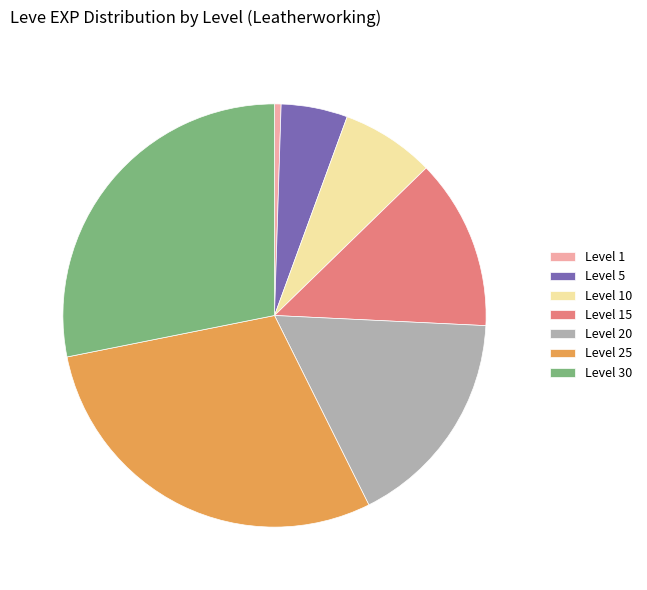

How many segments does this pie chart have?

7